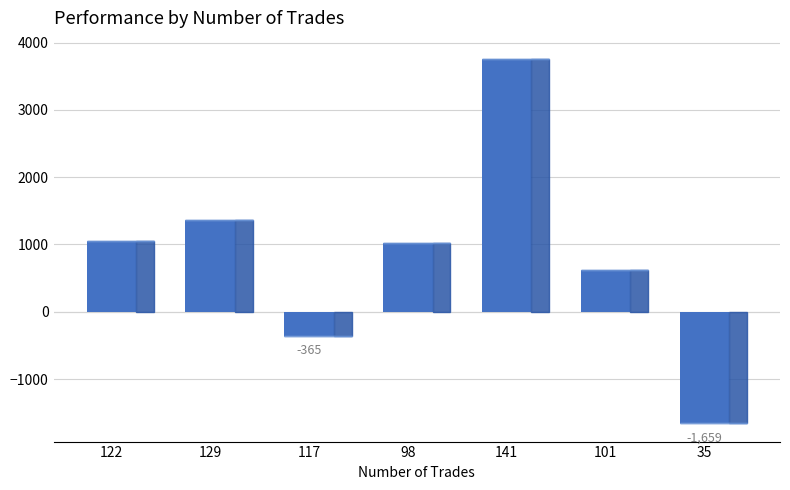

What is the change in value from 129 to 35?

-3018.2